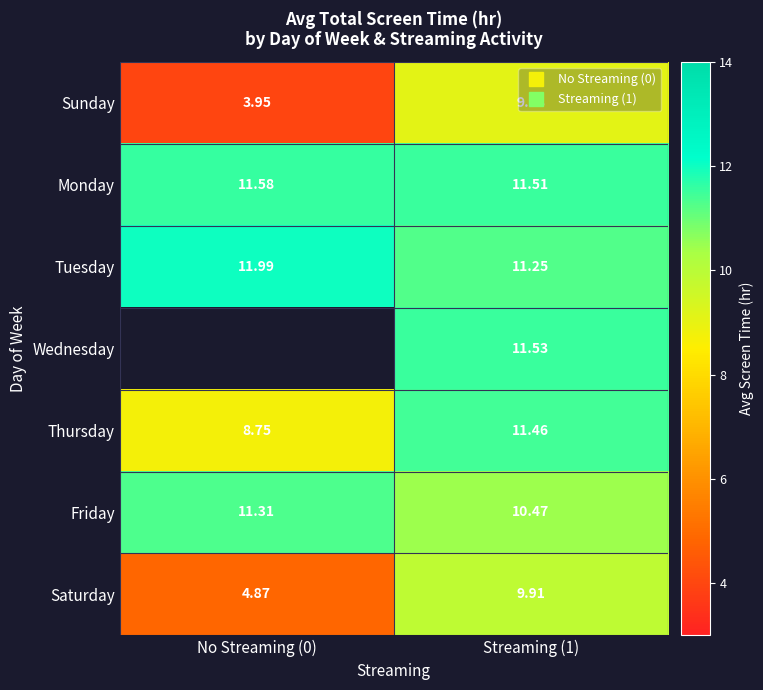

How many values in the Friday series exceed 11?

1